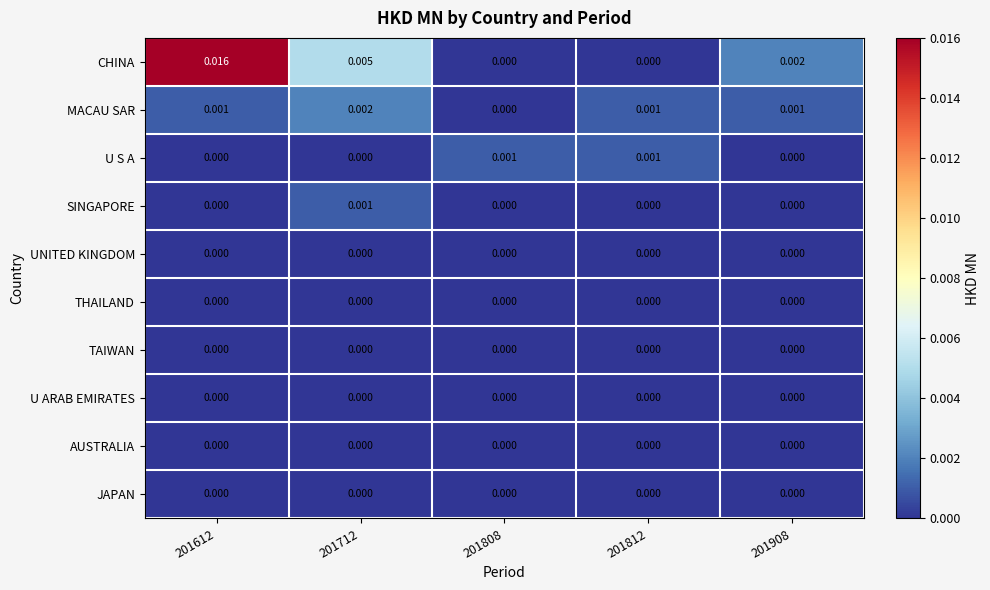

Which series has the largest total across all categories?

CHINA